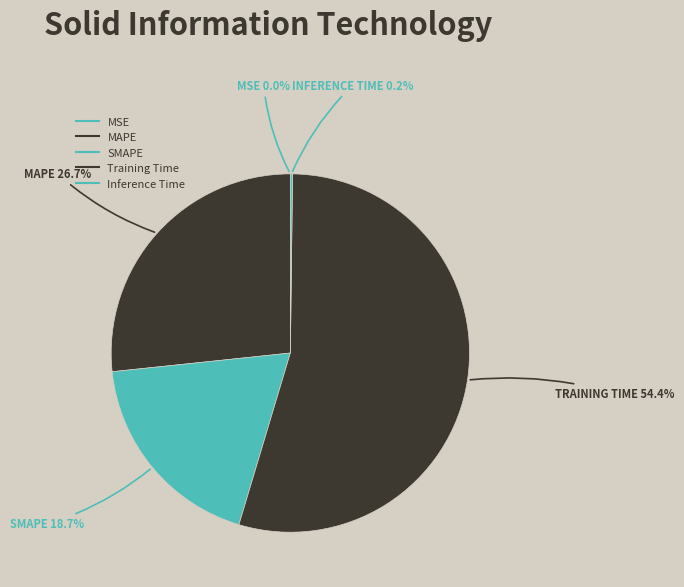

Which category has the smallest portion of the pie?

MSE